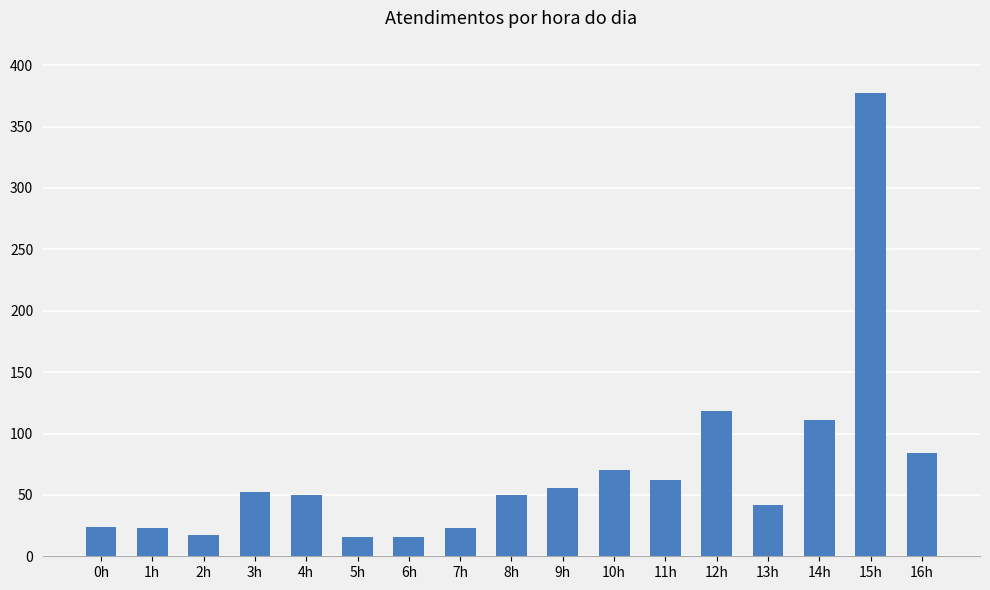

What is the change in value from 2h to 3h?

+35